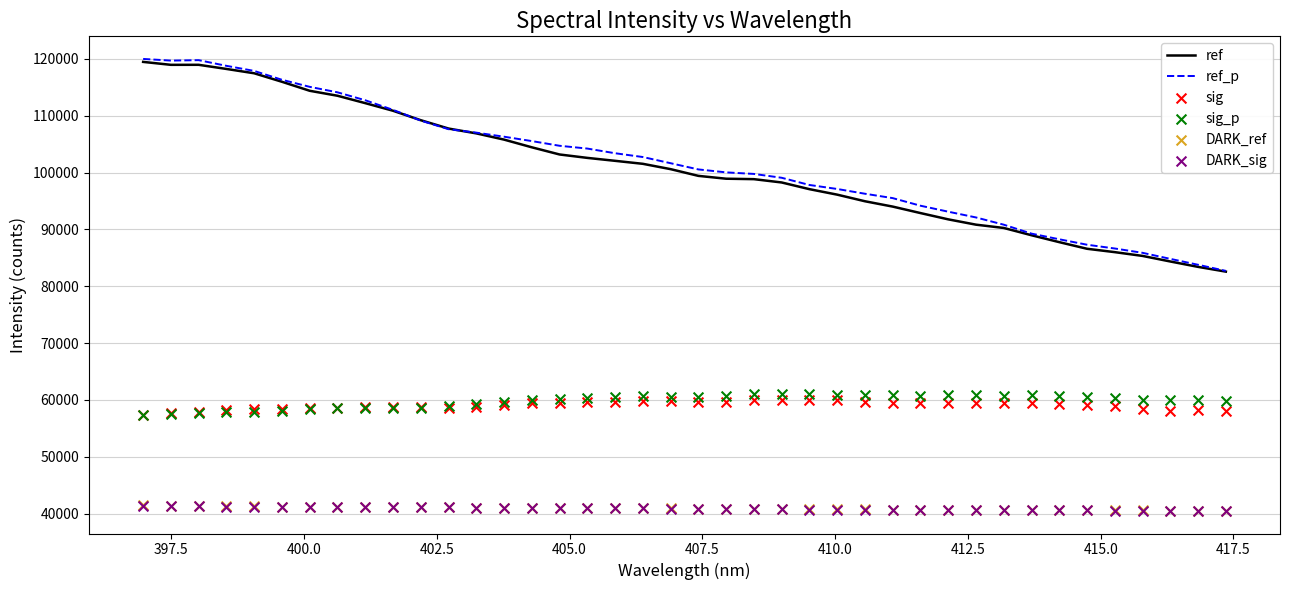

Which series has the largest Y range (max minus min)?

ref_p